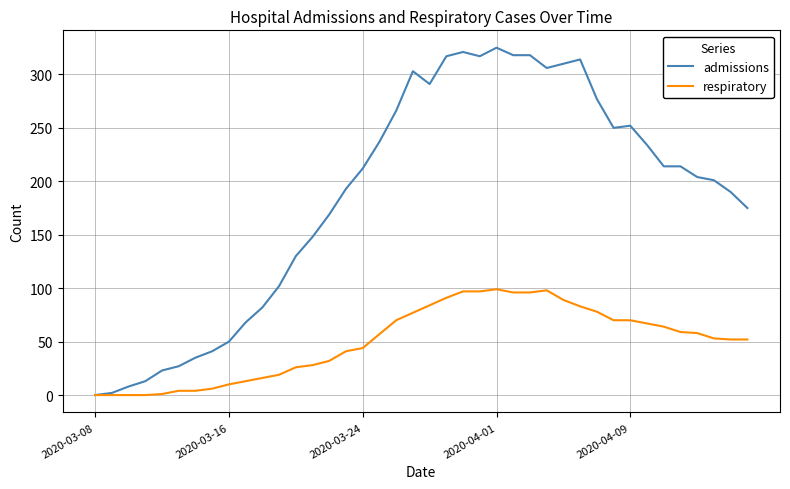

What is the highest value of the respiratory series?

99